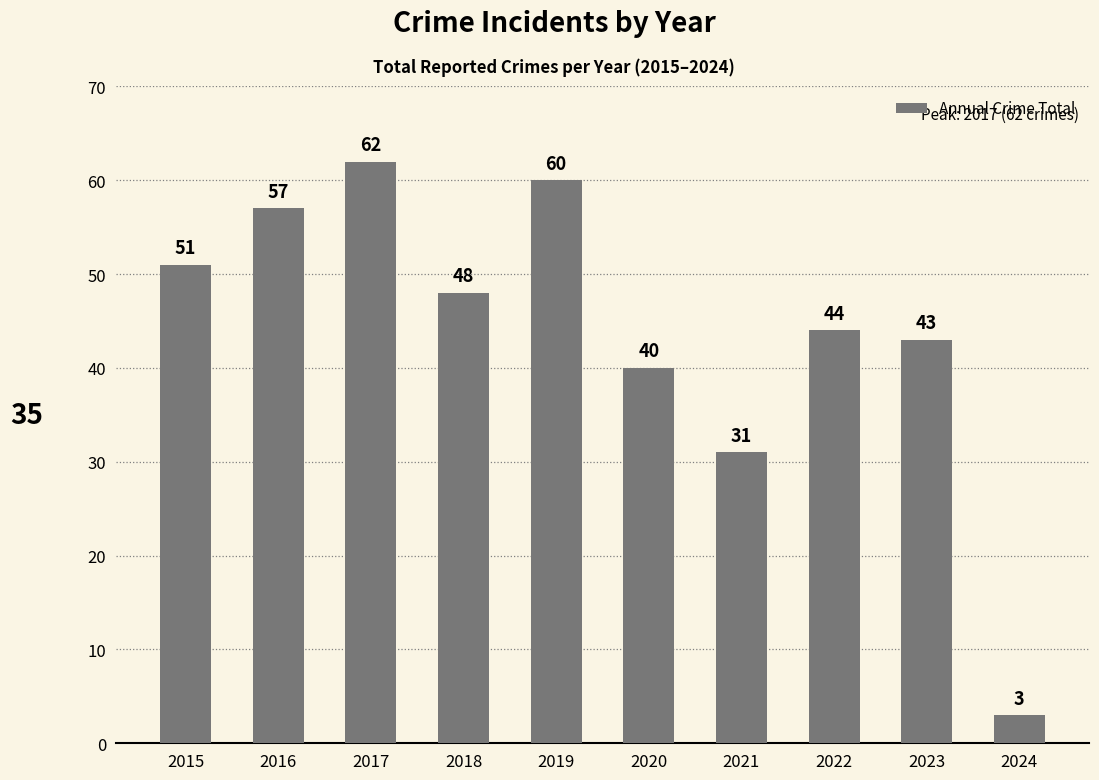

What is the sum of the values at 2024 and 2020?

43